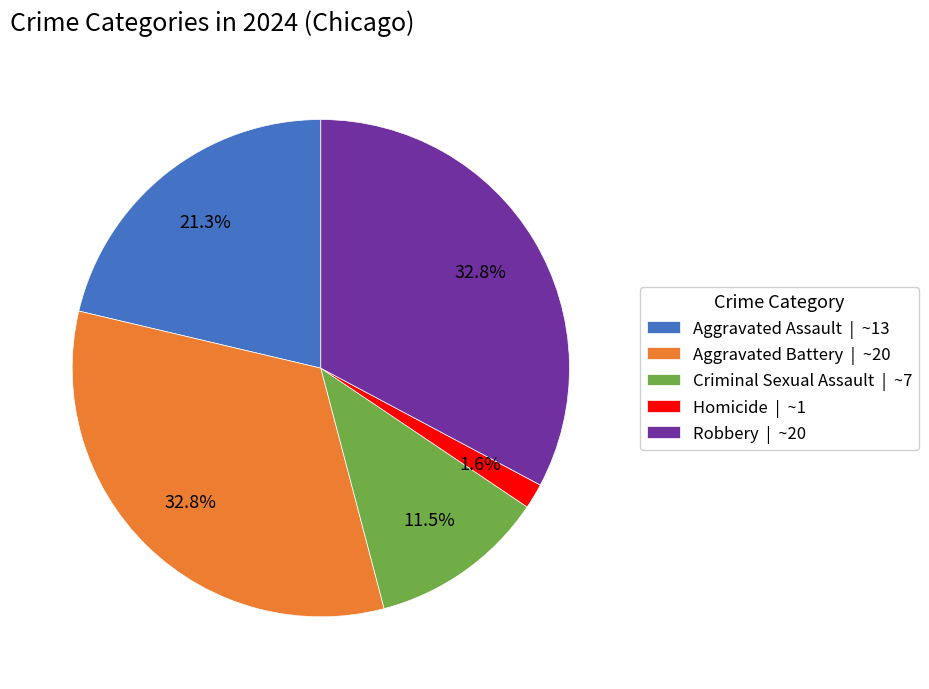

How many slices are in this pie chart?

5